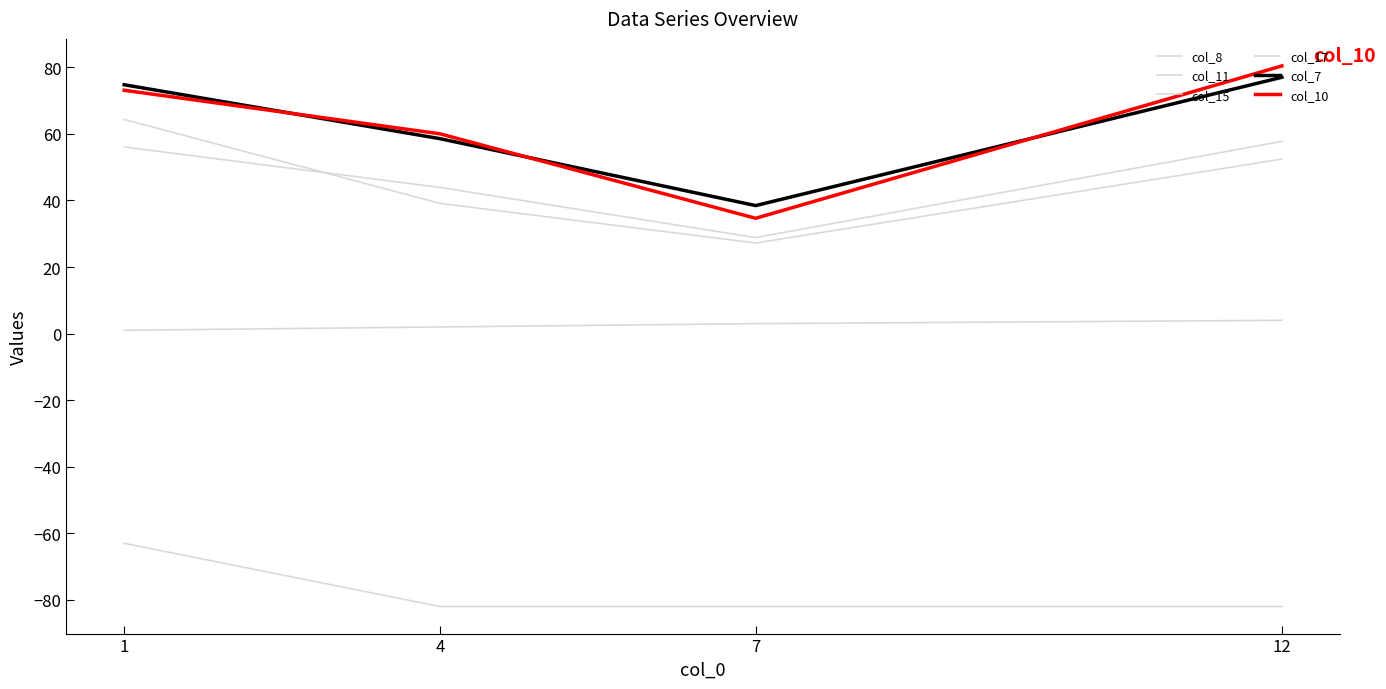

Count the number of categories in the chart.

4